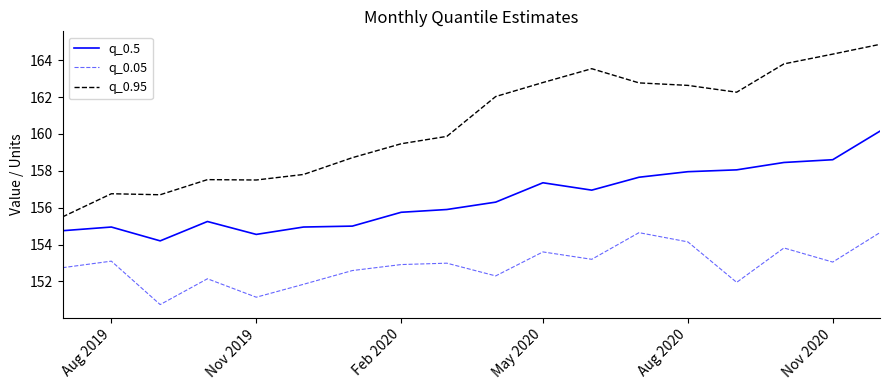

True or false: q_0.95 and q_0.5 intersect in this chart.

False